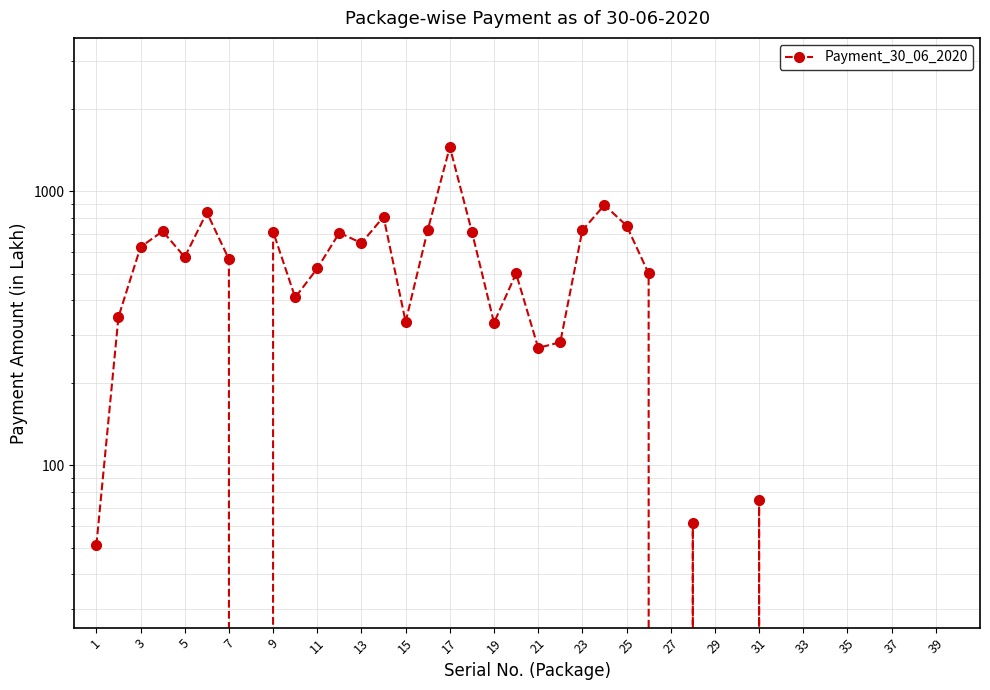

Reading left to right, what are all the values shown in this chart?

51.1	347.7	625.9	714.7	575.1	837.2	565.1	0.0	712.3	409.7	522.9	705.6	647.2	806.9	333.9	721.6	1452.0	711.0	331.4	501.1	268.2	281.1	720.3	890.4	749.4	501.1	0.0	61.6	0.0	0.0	74.4	0.0	0.0	0.0	0.0	0.0	0.0	0.0	0.0	0.0